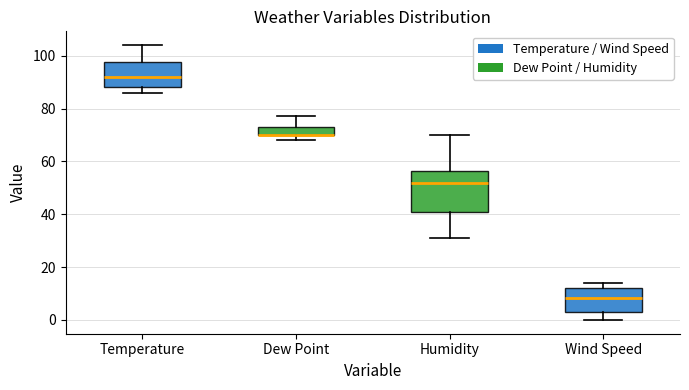

Comparing the boxes themselves (not the whiskers), which one is the tallest?

Humidity